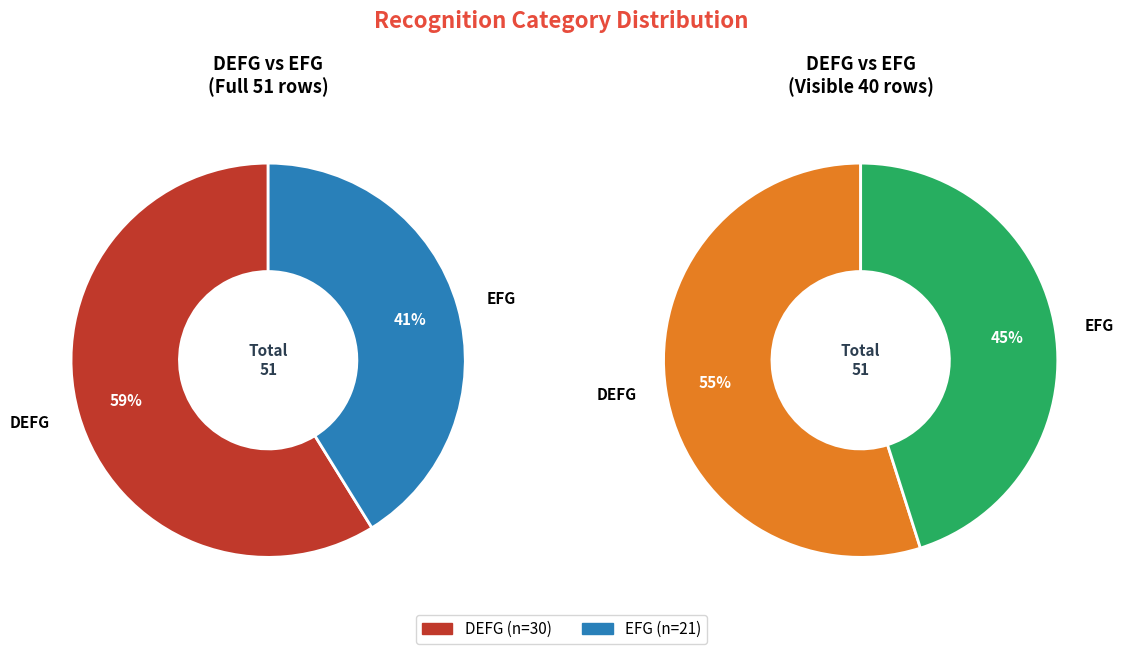

Is EFG the majority of the pie?

No